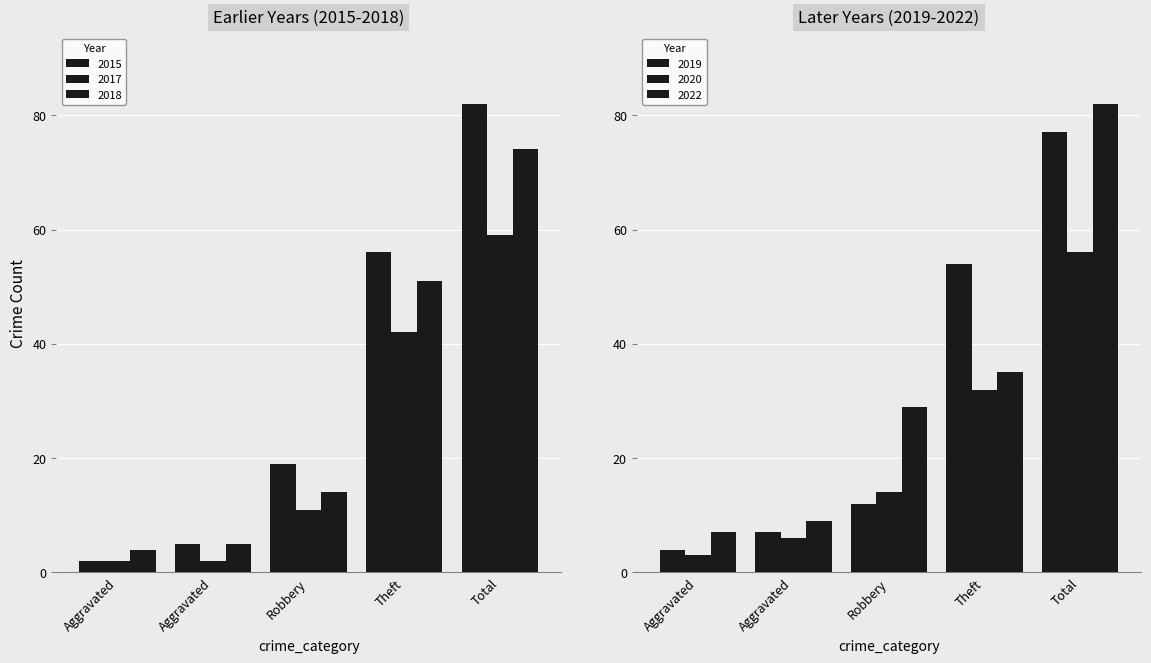

Which series has the largest range (max minus min)?

2015